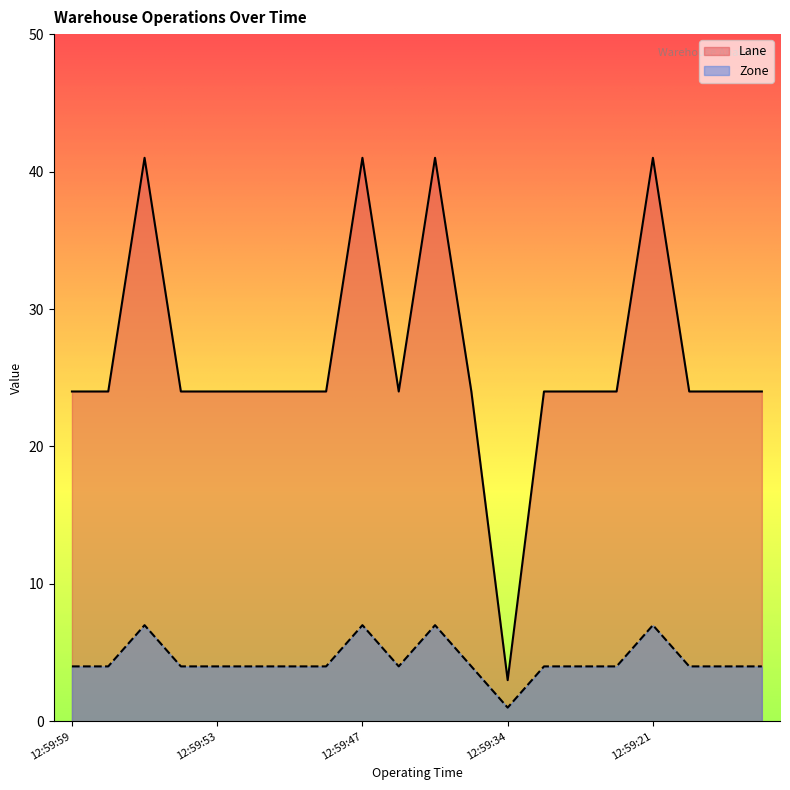

How many values in the Zone series exceed 4?

4